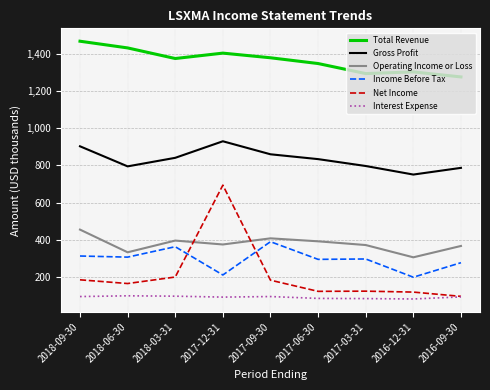

The value of Income Before Tax at 2016-12-31 is 280. True or false?

False